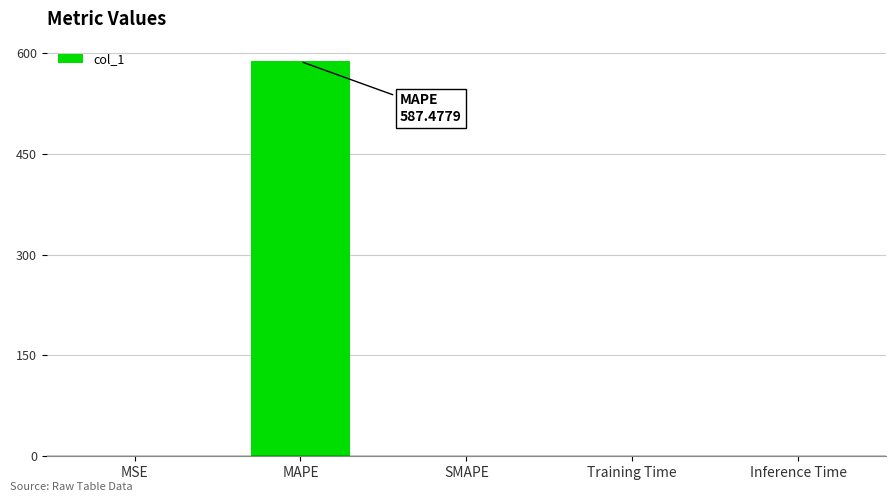

The value at MAPE is 307.0. True or false?

False